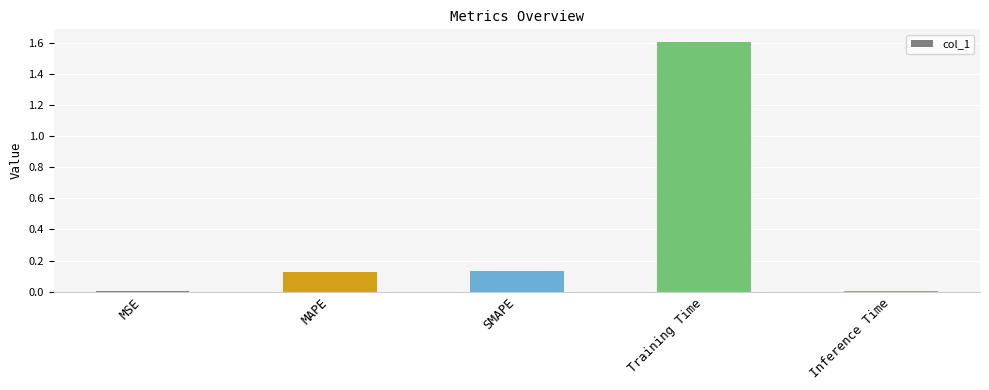

Which has a higher value, MSE or SMAPE?

SMAPE